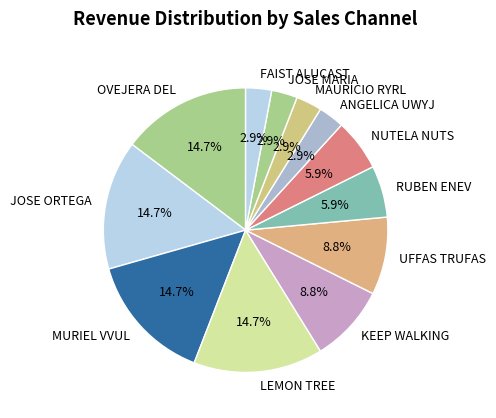

True or false: NUTELA NUTS accounts for 6% of the total.

True